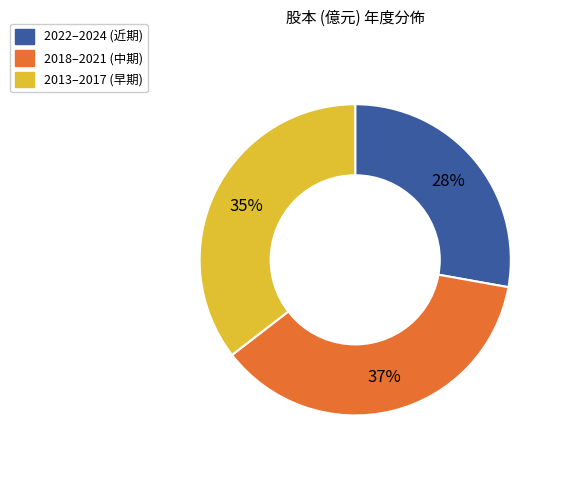

Does 2018–2021 (中期) account for over 50% of the chart?

No